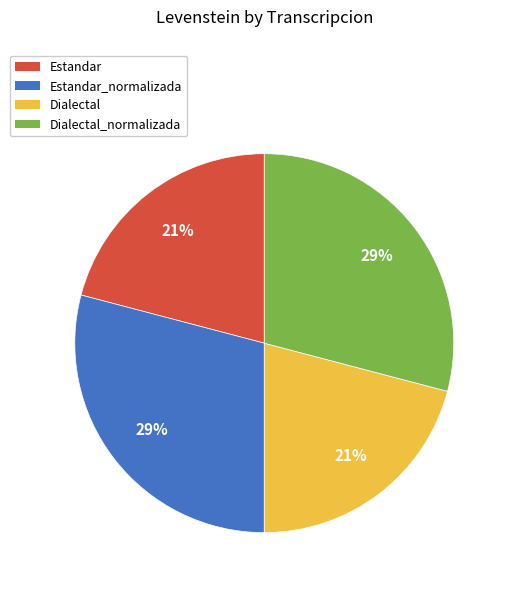

Is there any slice that represents more than half of the pie?

No